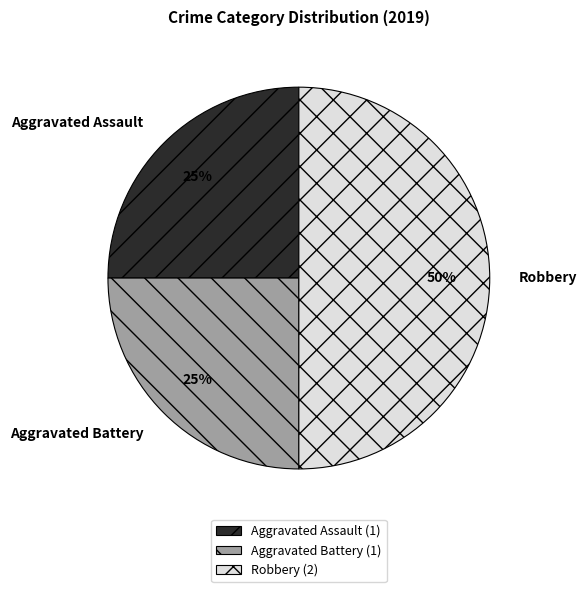

Is it true that Aggravated Assault is 14% of the pie?

False